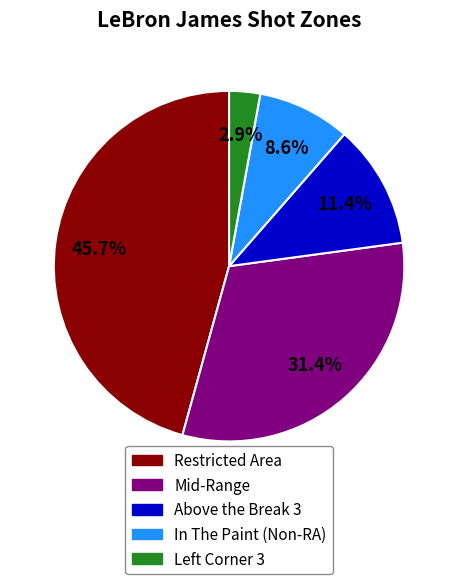

To the nearest percent, what is the average slice percentage?

20%